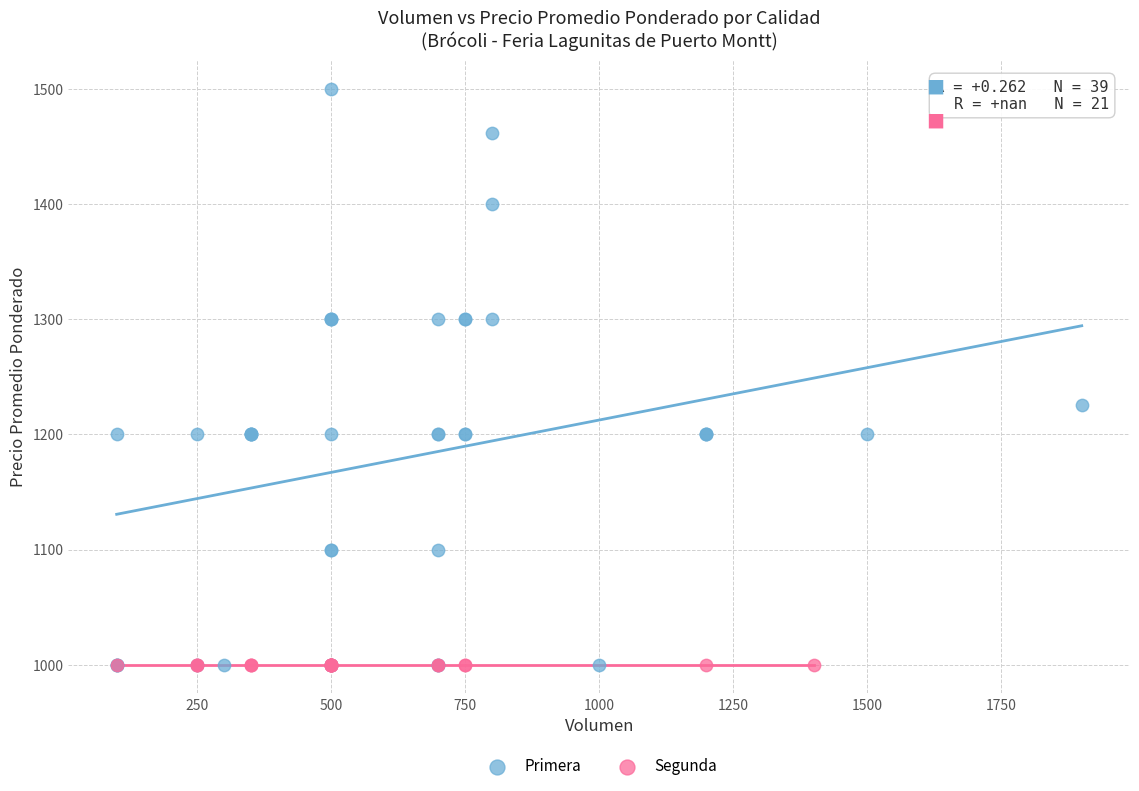

Which series contains the highest Y value?

Primera